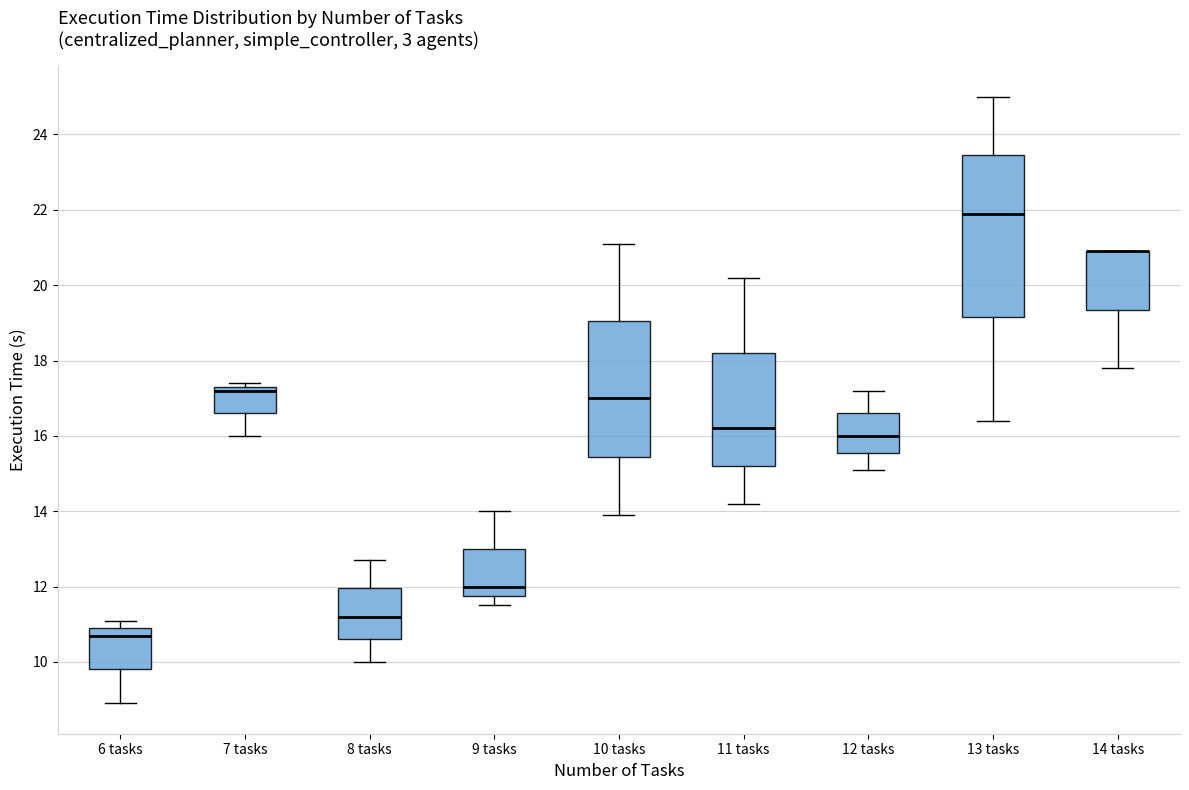

Reading left to right, read every box against the y-axis: the position of its median line, the range the box covers, and the ends of its whiskers. The values are not printed on the chart, so give them approximately, as read against the axis.

6 tasks: median 10.8, box 9.8 to 11.0, whiskers 9.0 to 11.2
7 tasks: median 17.2, box 16.6 to 17.4, whiskers 16.0 to 17.4 (just above the box's upper edge)
8 tasks: median 11.2, box 10.6 to 12.0, whiskers 10.0 to 12.8
9 tasks: median 12.0, box 11.8 to 13.0, whiskers 11.6 to 14.0
10 tasks: median 17.0, box 15.4 to 19.0, whiskers 14.0 to 21.2
11 tasks: median 16.2, box 15.2 to 18.2, whiskers 14.2 to 20.2
12 tasks: median 16.0, box 15.6 to 16.6, whiskers 15.2 to 17.2
13 tasks: median 22.0, box 19.2 to 23.4, whiskers 16.4 to 25.0
14 tasks: median 21.0 (drawn on the box's upper edge), box 19.4 to 21.0, whiskers 17.8 to 21.0